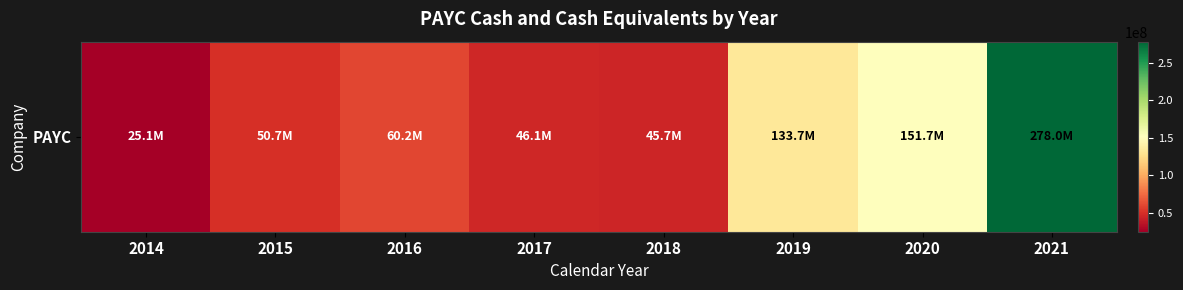

Reading left to right, transcribe all the data shown in this chart.

2014=25144000	2015=50714000	2016=60158000	2017=46077000	2018=45718000	2019=133667000	2020=151710000	2021=277978000